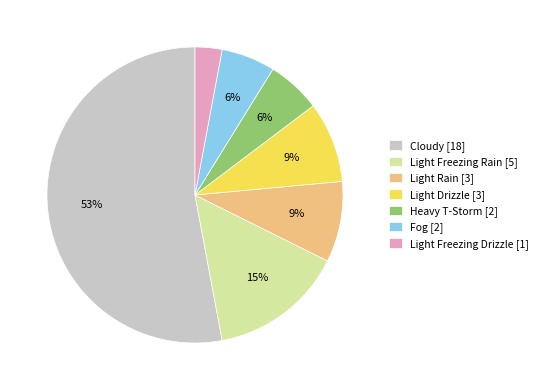

Which has a higher value, Light Rain [3] or Heavy T-Storm [2]?

Light Rain [3]